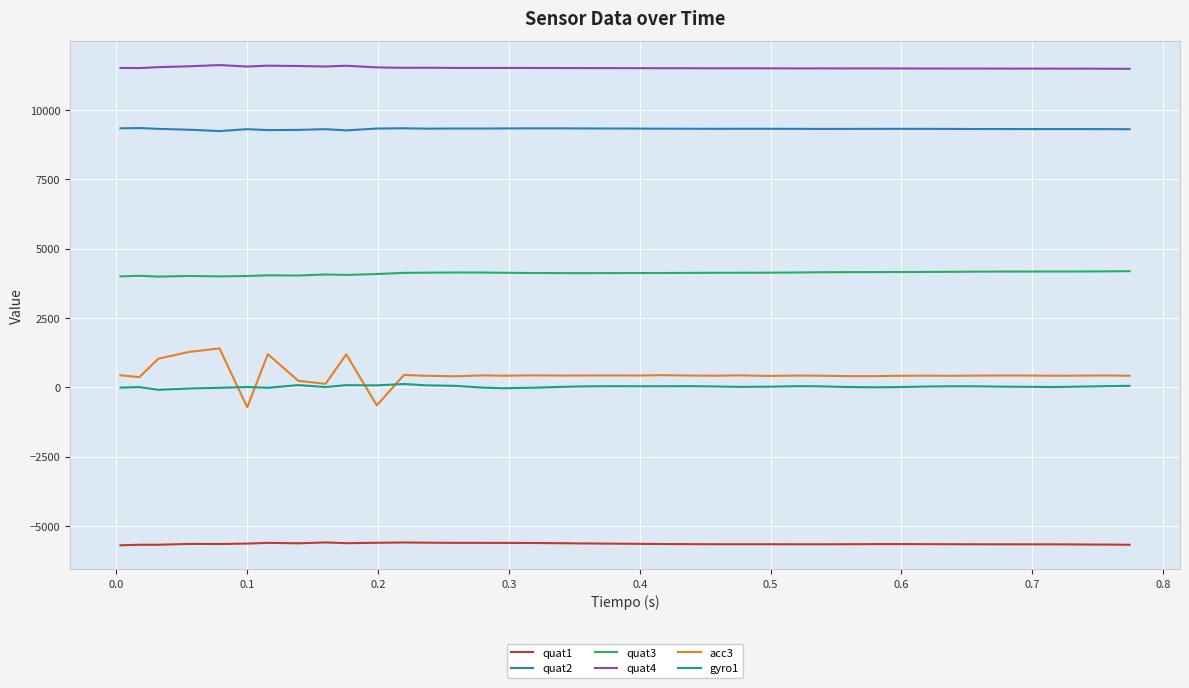

True or false: quat1 and quat4 intersect in this chart.

False